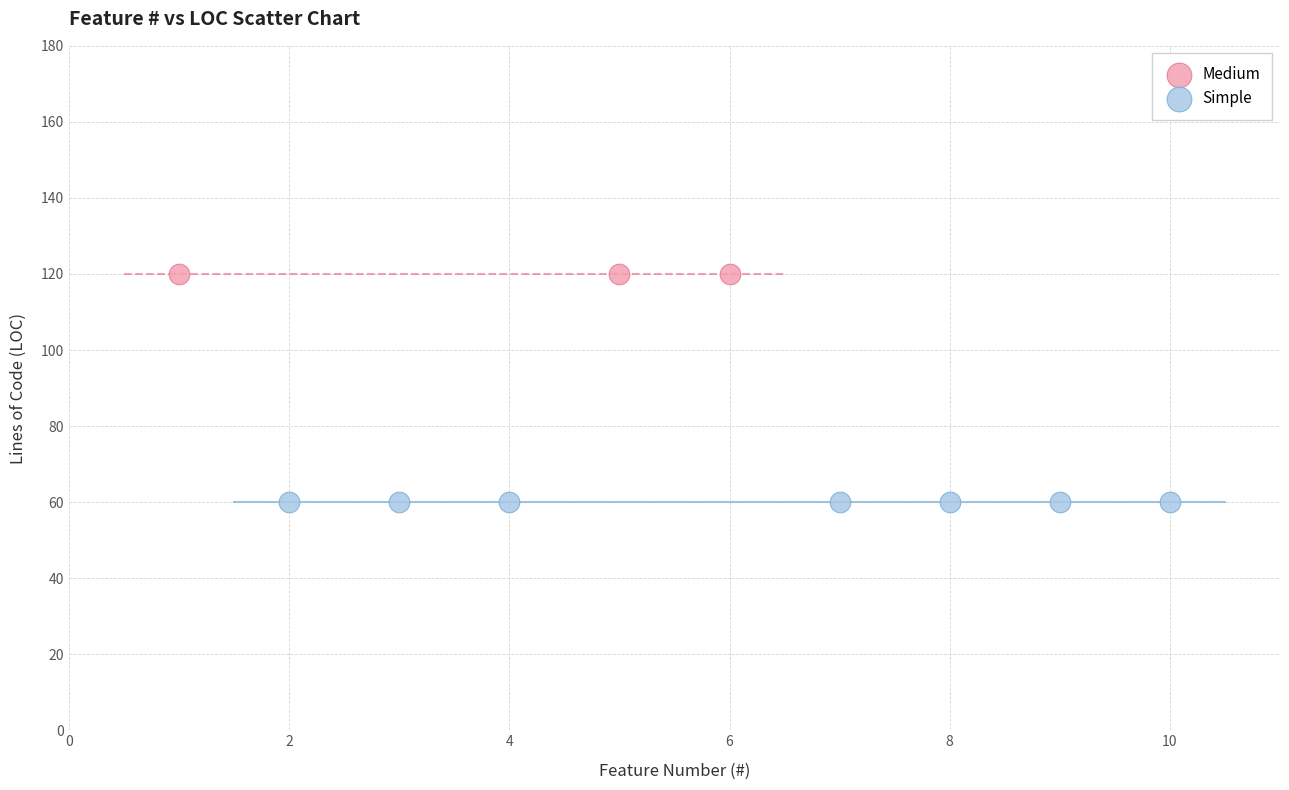

Which series contains the highest Y value?

Medium